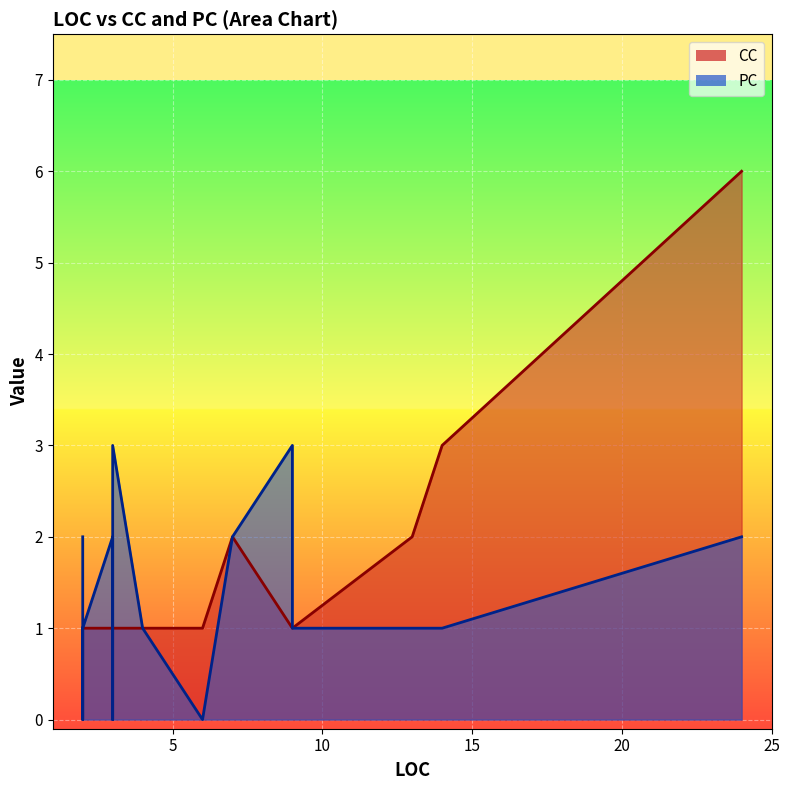

Reading left to right, what are all the values shown in this chart?

CC: 4=1	3=1	3=1	24=6	13=2	3=1	14=3	9=1	6=1	9=1	7=2	3=1	2=1	2=1	2=1
PC: 4=1	3=2	3=0	24=2	13=1	3=3	14=1	9=1	6=0	9=3	7=2	3=0	2=0	2=1	2=2